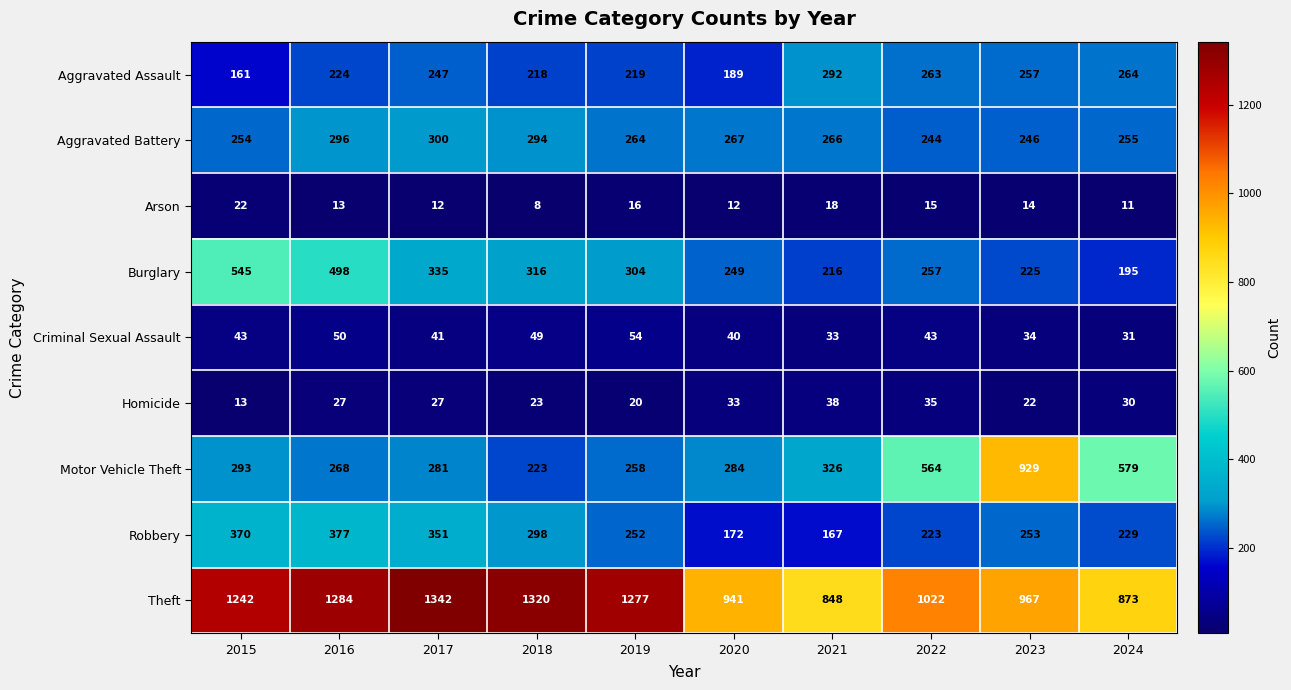

What is the sum of all Burglary values?

3140